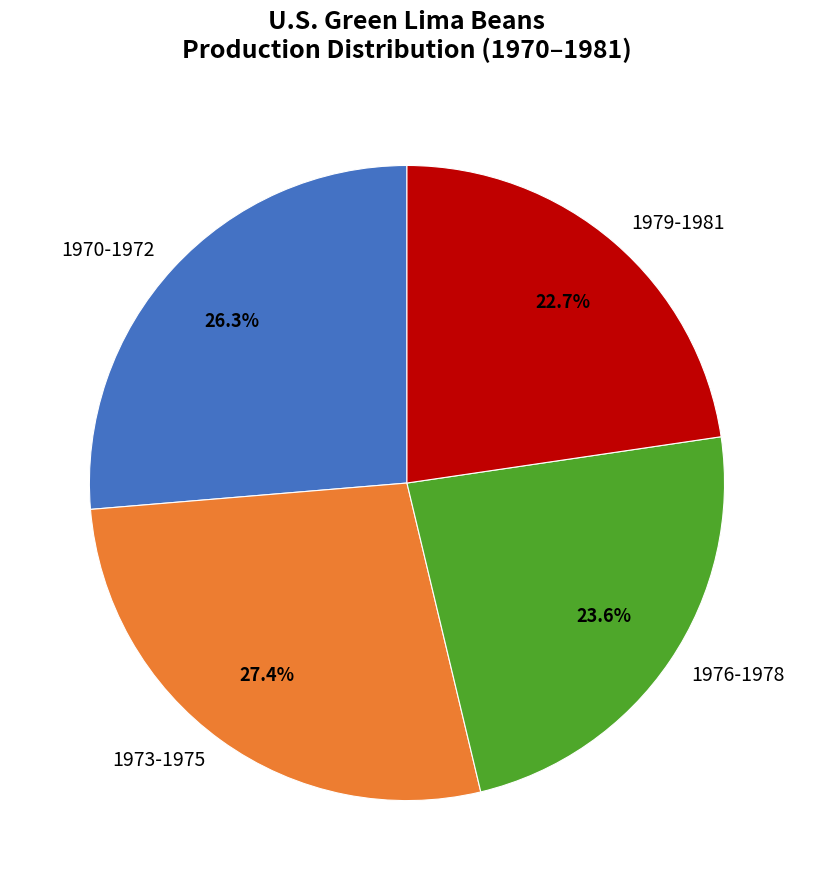

To the nearest percent, what is the average slice percentage?

25%